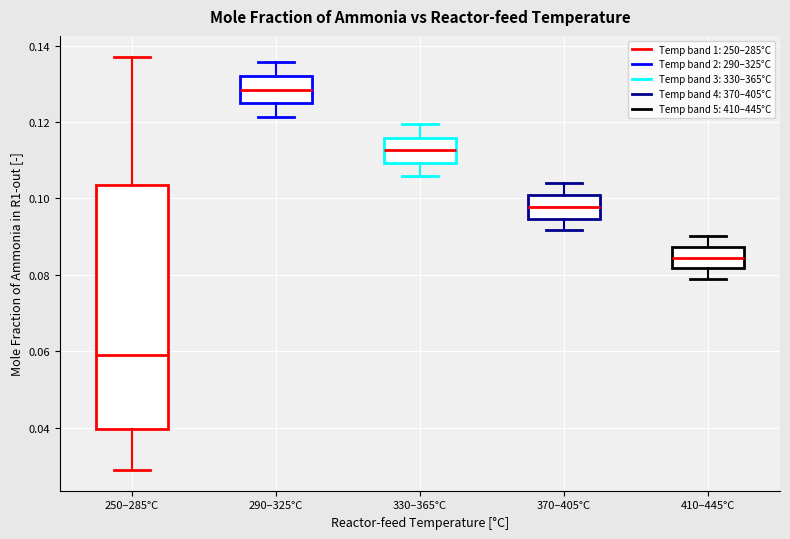

Which box is the tallest, from its lower edge to its upper edge?

250–285°C